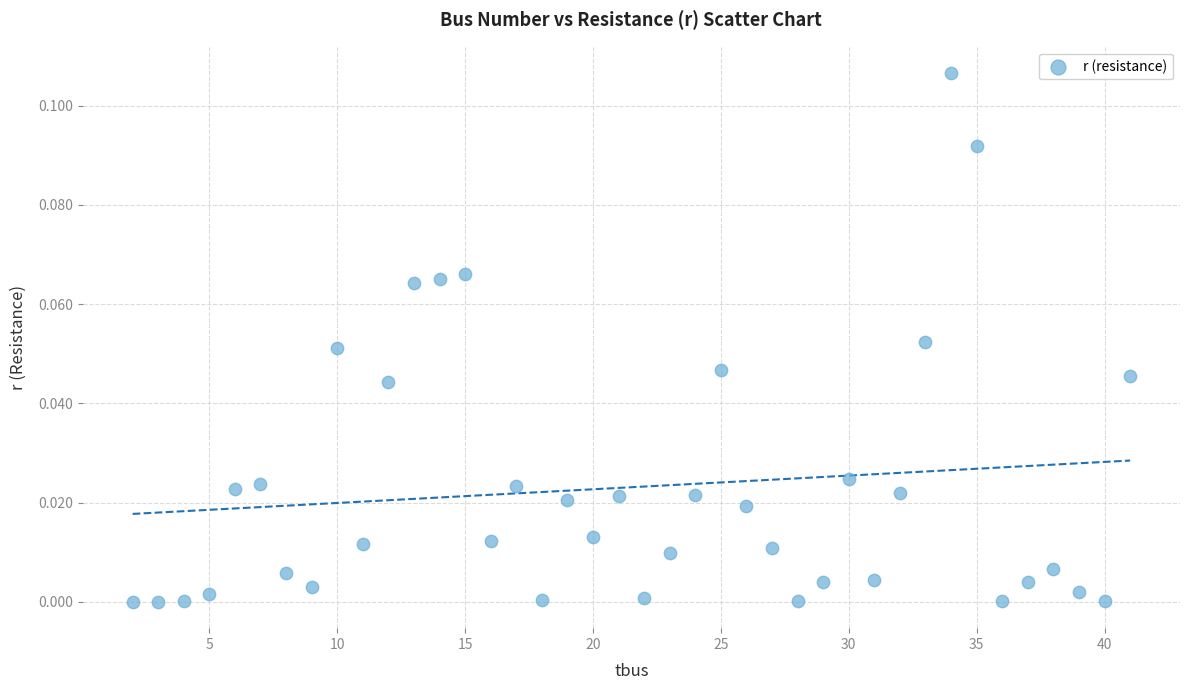

What is the range of X values (max minus min)?

39.0